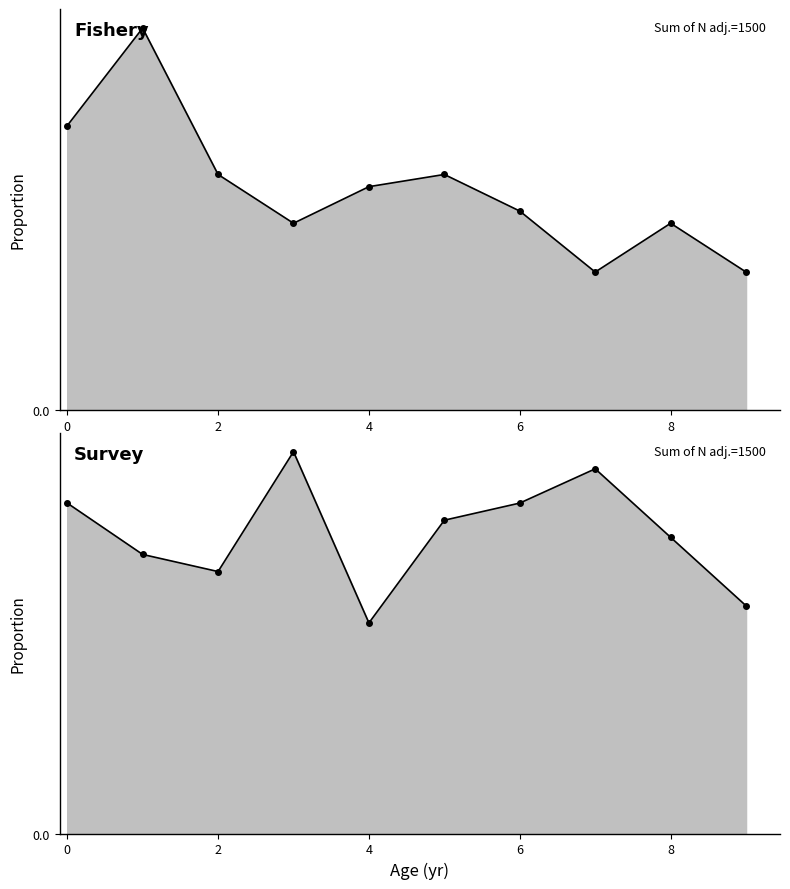

Is it true that Fishery equals 0.0 at 8?

False